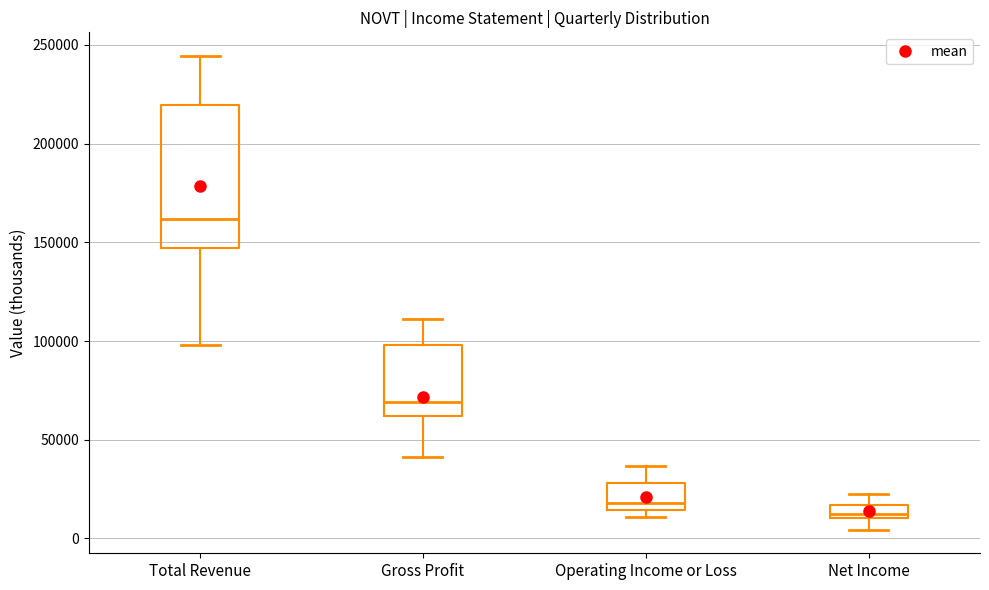

Which box has the lowest median line?

Net Income